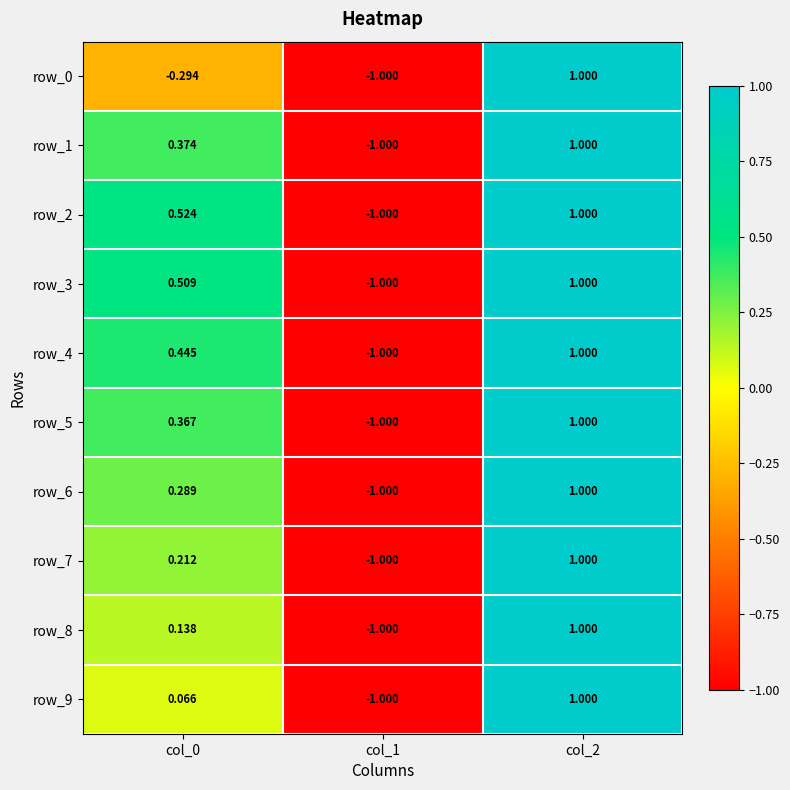

Which category has the lowest value in the row_4 series?

col_1